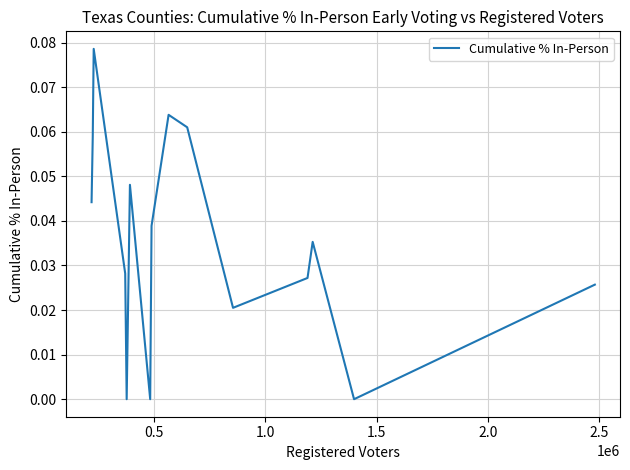

How many series are shown in this chart?

1